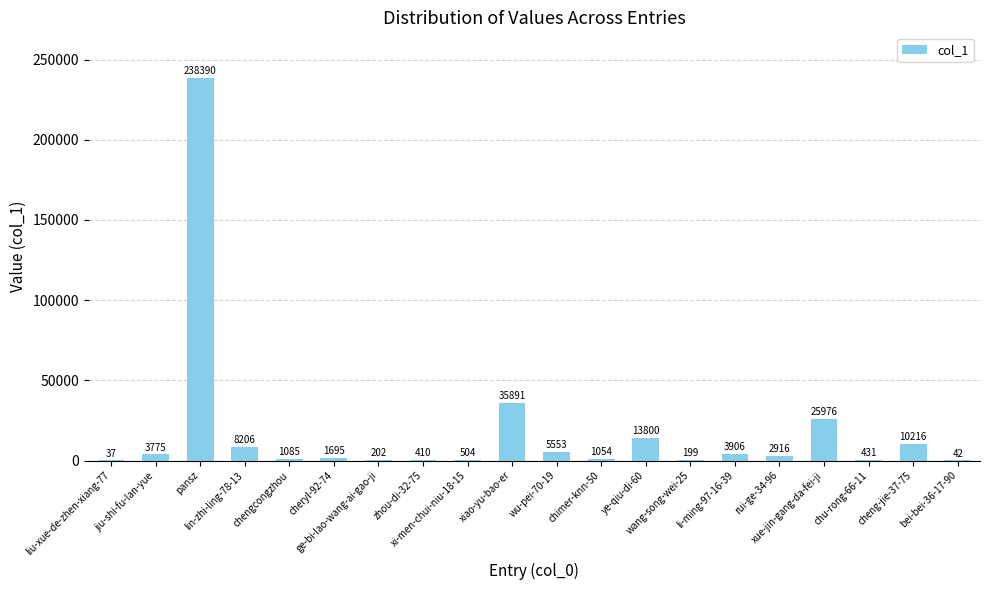

What is the greatest value displayed?

238390